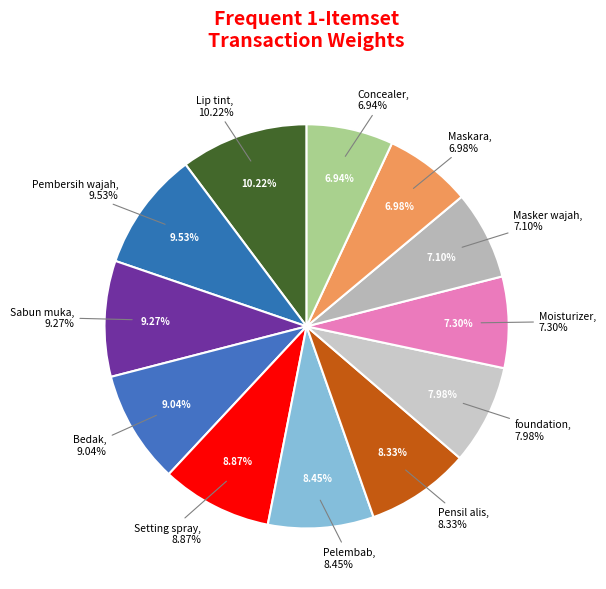

Which has a higher value, Setting spray or Bedak?

Bedak